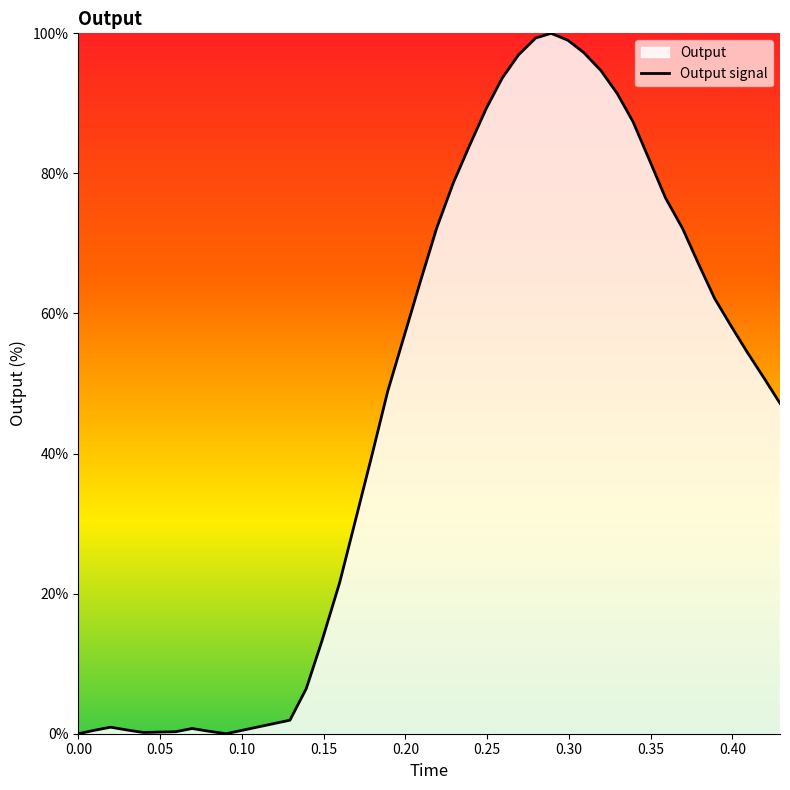

How many values are below 58?

20